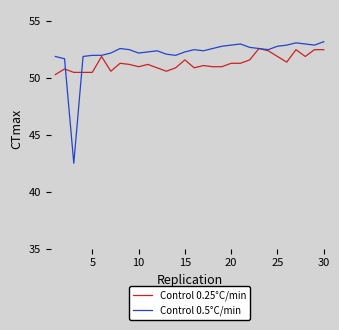

What is the greatest value displayed?

53.2